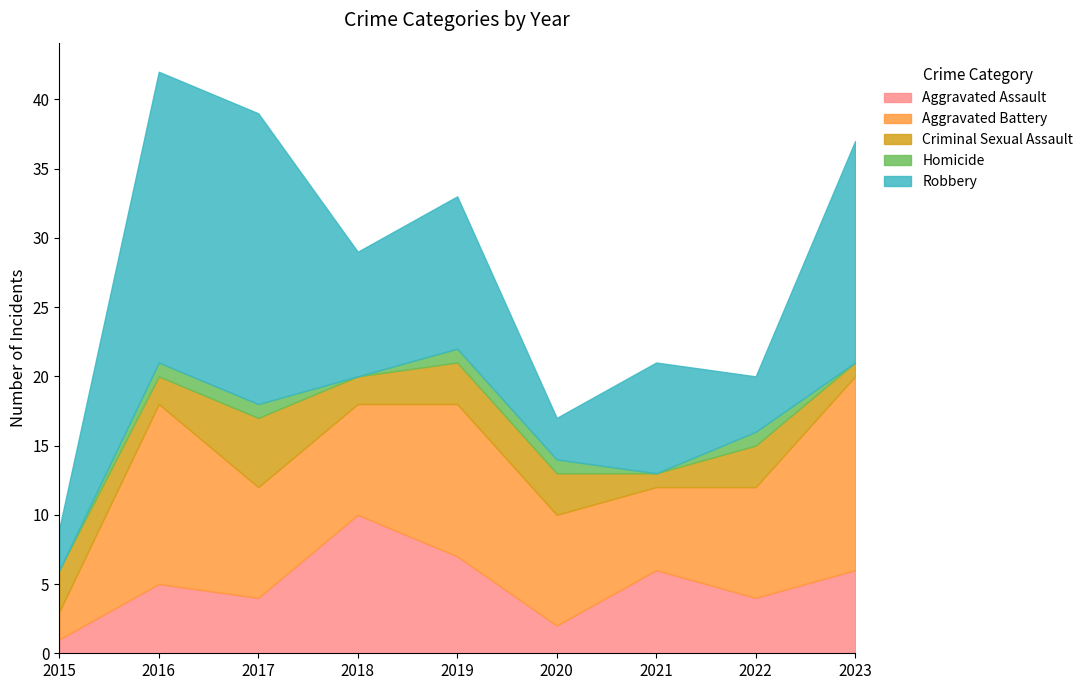

What is the maximum value shown in the chart?

21